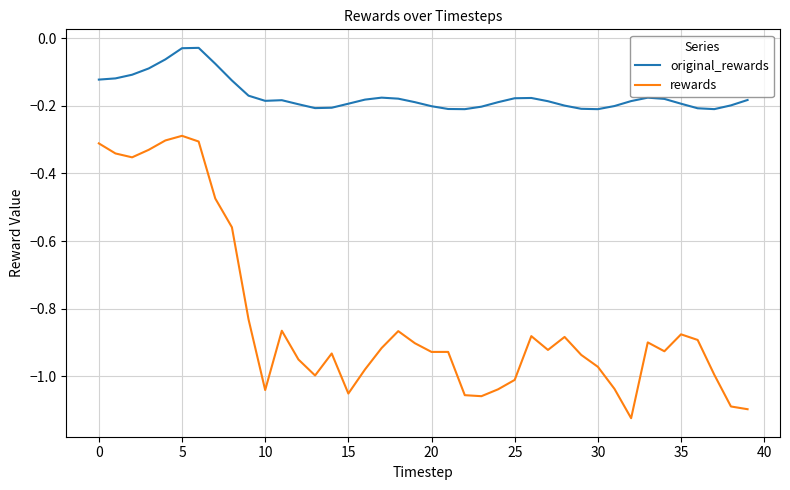

Which series has the widest spread of values?

rewards